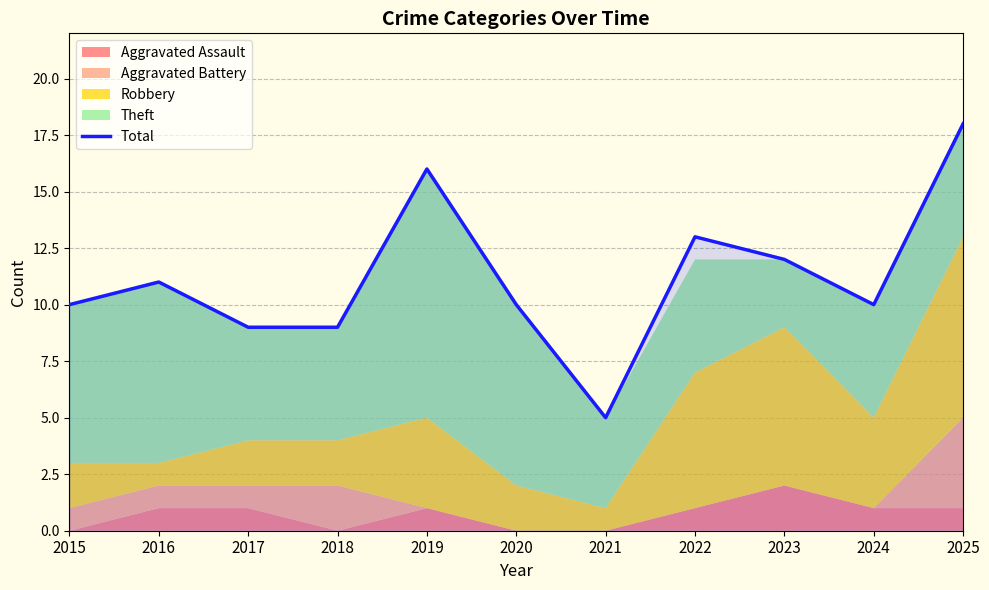

Reading right to left, list all the values displayed in this chart.

2025=18	2024=10	2023=12	2022=13	2021=5	2020=10	2019=16	2018=9	2017=9	2016=11	2015=10